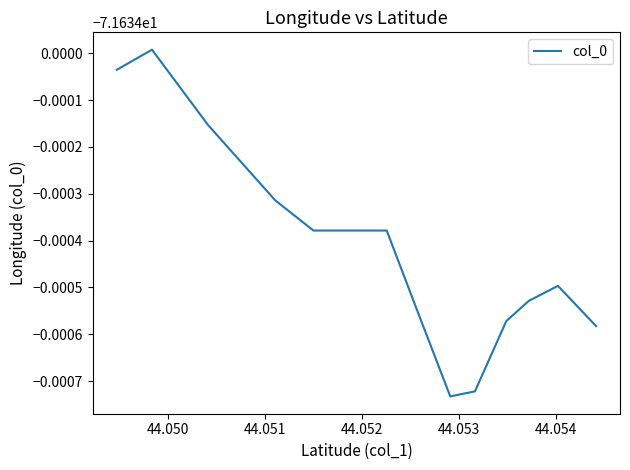

Reading left to right, list all the values displayed in this chart.

-71.6	-71.6	-71.6	-71.6	-71.6	-71.6	-71.6	-71.6	-71.6	-71.6	-71.6	-71.6	-71.6	-71.6